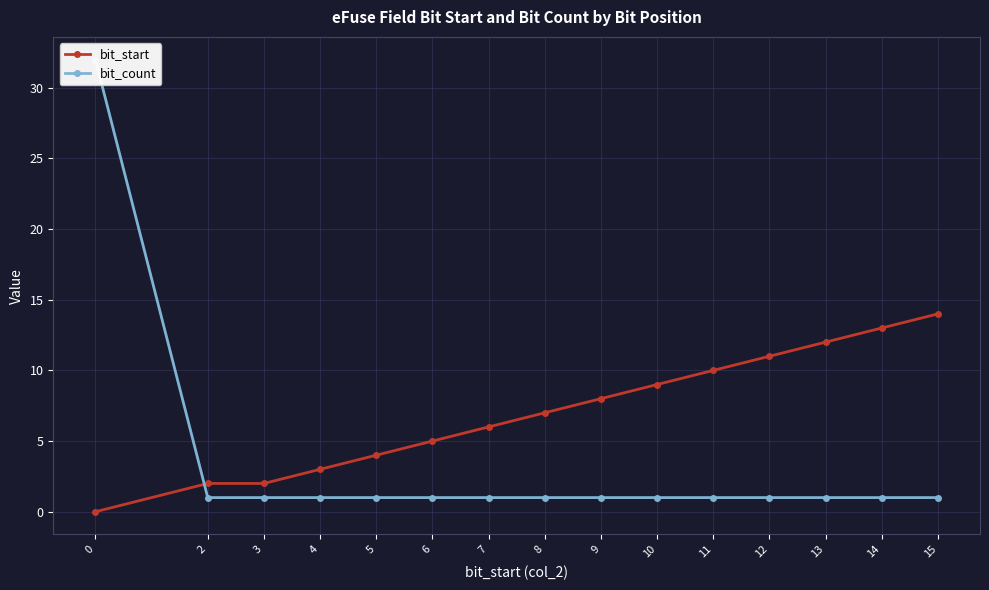

The bit_start series shows 7 at 6. True or false?

False